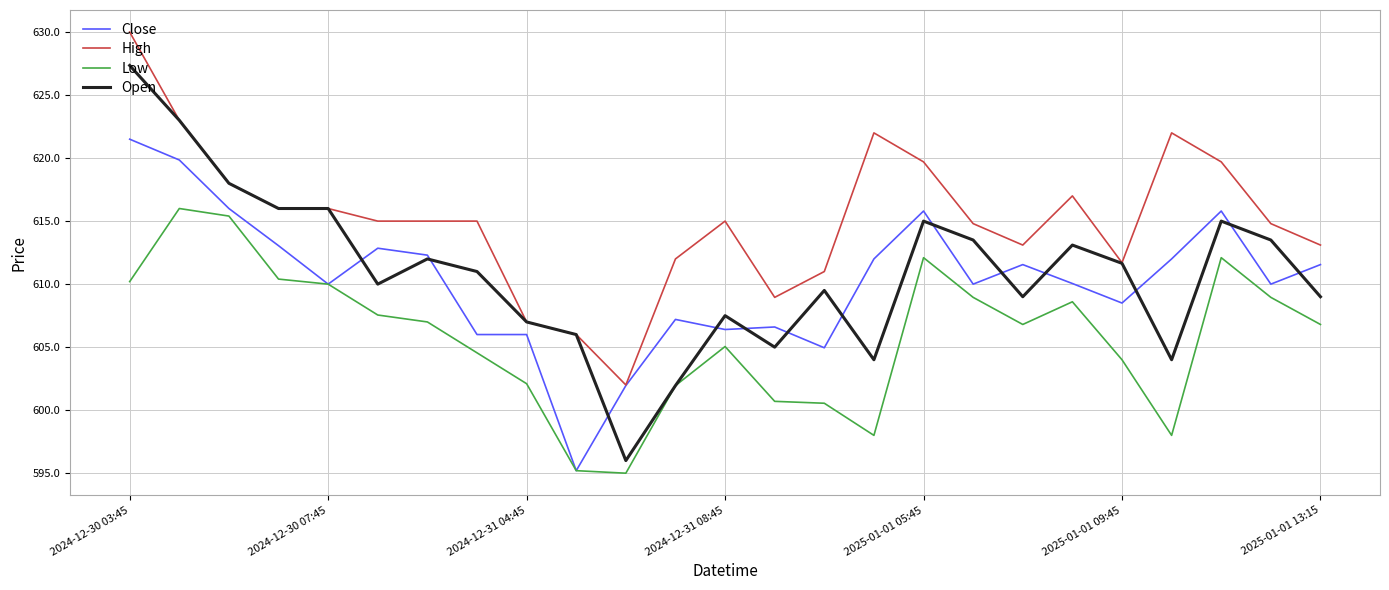

Which series has the largest range (max minus min)?

Open